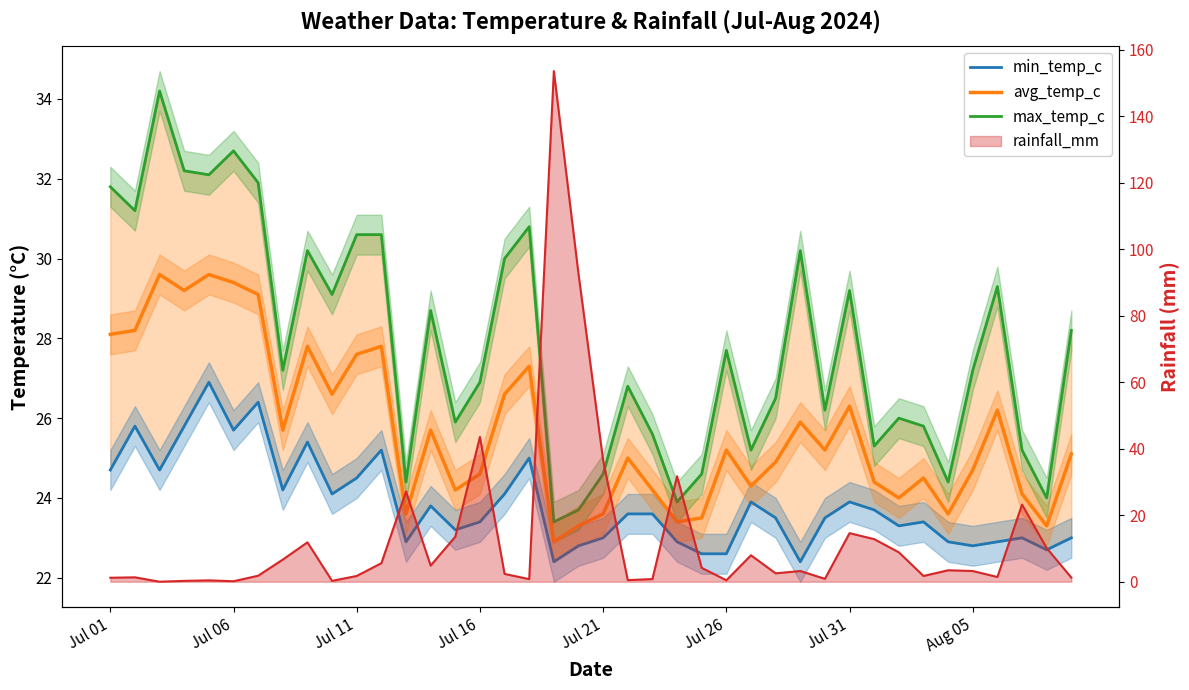

List the series in order of their peak value, lowest first.

min_temp_c, avg_temp_c, max_temp_c, rainfall_mm line